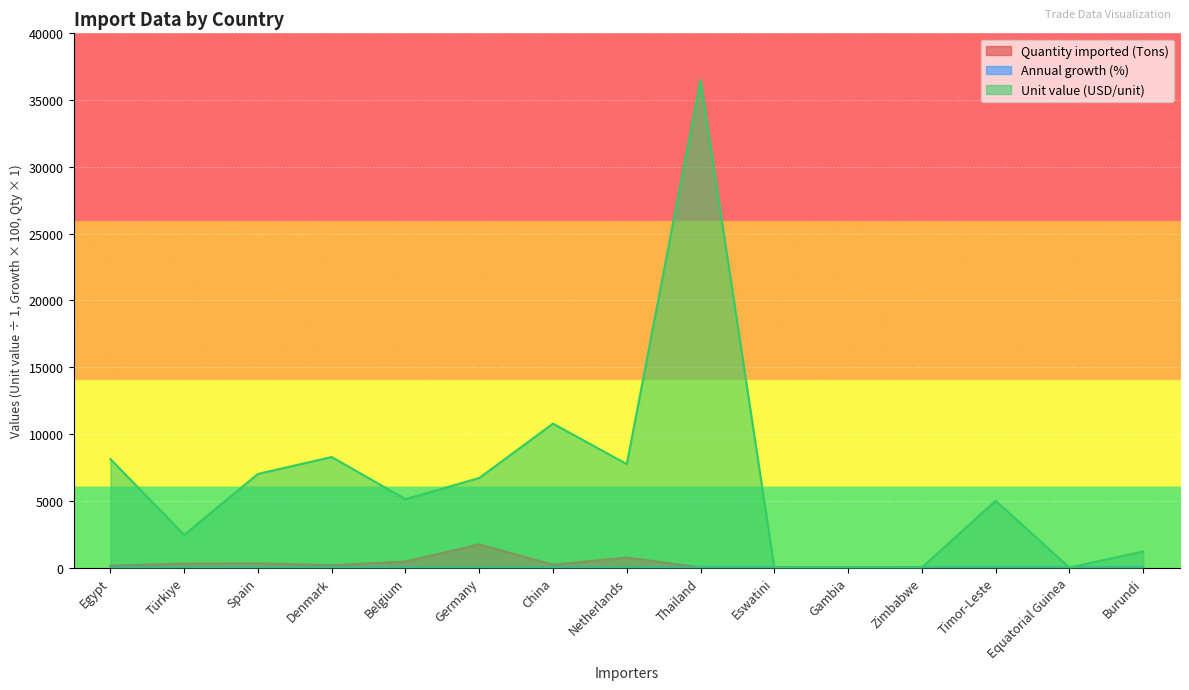

Reading left to right, what are all the values shown in this chart?

Quantity imported (Tons): Egypt=139.0	Türkiye=300.0	Spain=316.0	Denmark=177.0	Belgium=446.0	Germany=1739.0	China=212.0	Netherlands=752.0	Thailand=2.0	Eswatini=0.0	Gambia=0.0	Zimbabwe=0.0	Timor-Leste=1.0	Equatorial Guinea=0.0	Burundi=5.0
Annual growth (%): Egypt=2.0	Türkiye=0.0	Spain=0.0	Denmark=0.6	Belgium=0.1	Germany=0.1	China=0.9	Netherlands=0.1	Thailand=0.1	Eswatini=0.2	Gambia=1.4	Zimbabwe=0.0	Timor-Leste=2.9	Equatorial Guinea=0.1	Burundi=1.1
Unit value (USD/unit): Egypt=8122.0	Türkiye=2450.0	Spain=7009.0	Denmark=8277.0	Belgium=5121.0	Germany=6706.0	China=10778.0	Netherlands=7742.0	Thailand=36500.0	Eswatini=0.0	Gambia=0.0	Zimbabwe=0.0	Timor-Leste=5000.0	Equatorial Guinea=0.0	Burundi=1200.0